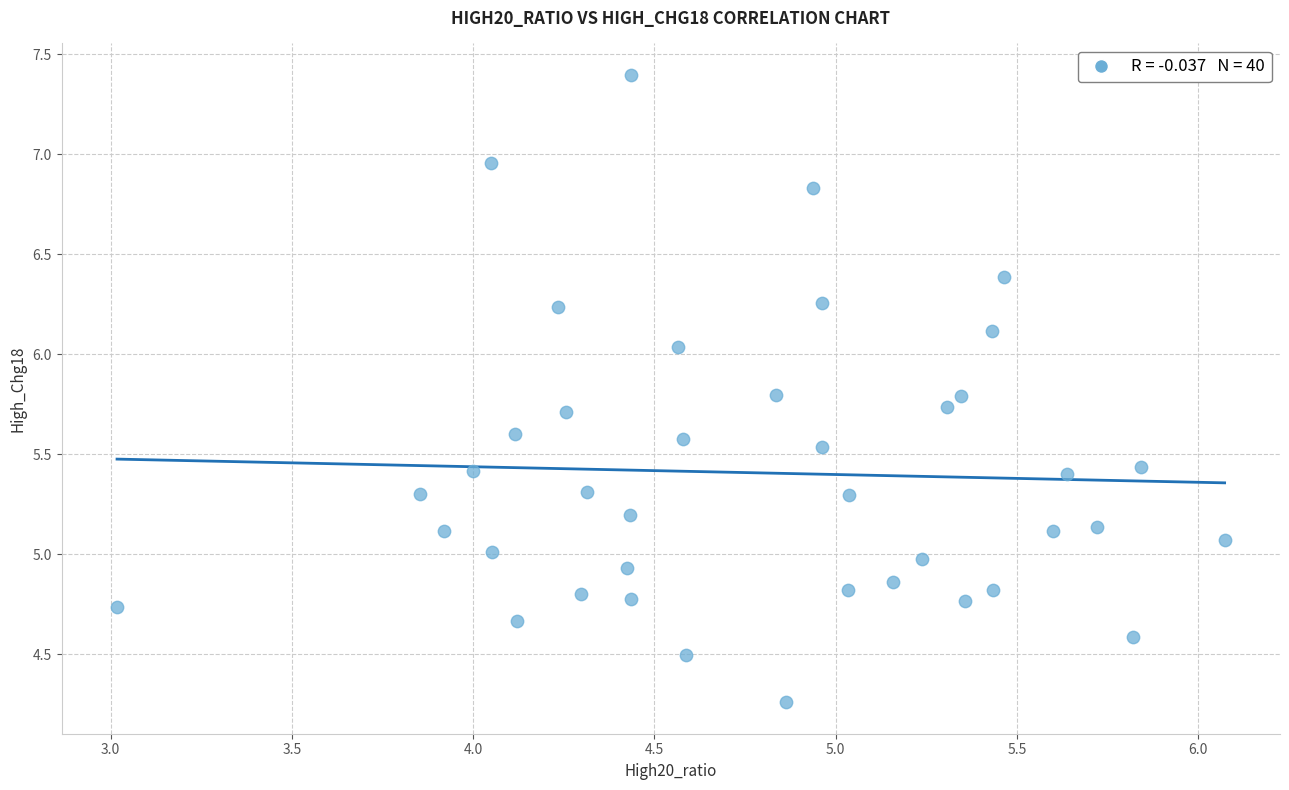

What is the range of X values (max minus min)?

3.1